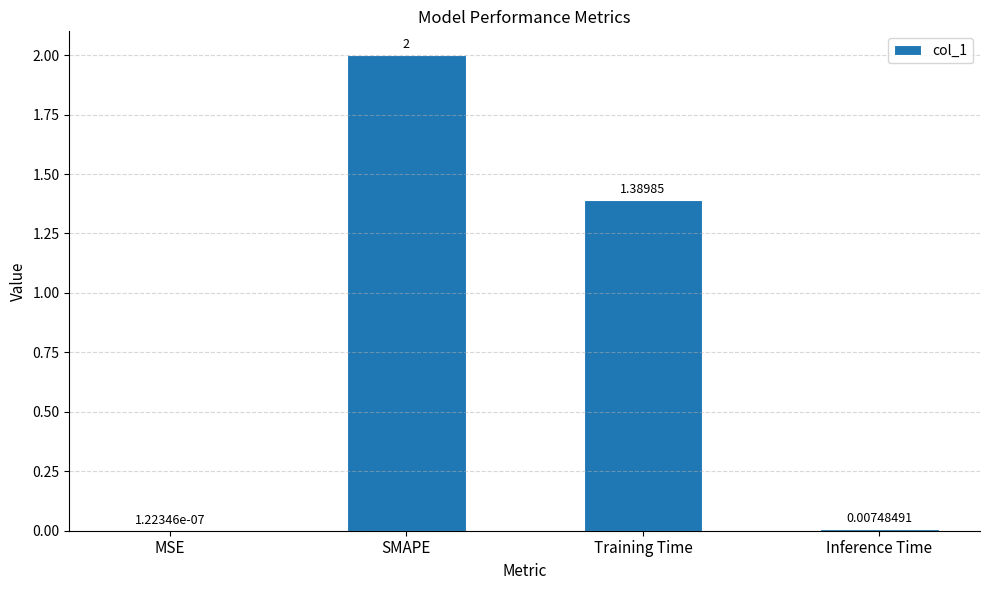

Where does the data first go above 1?

SMAPE